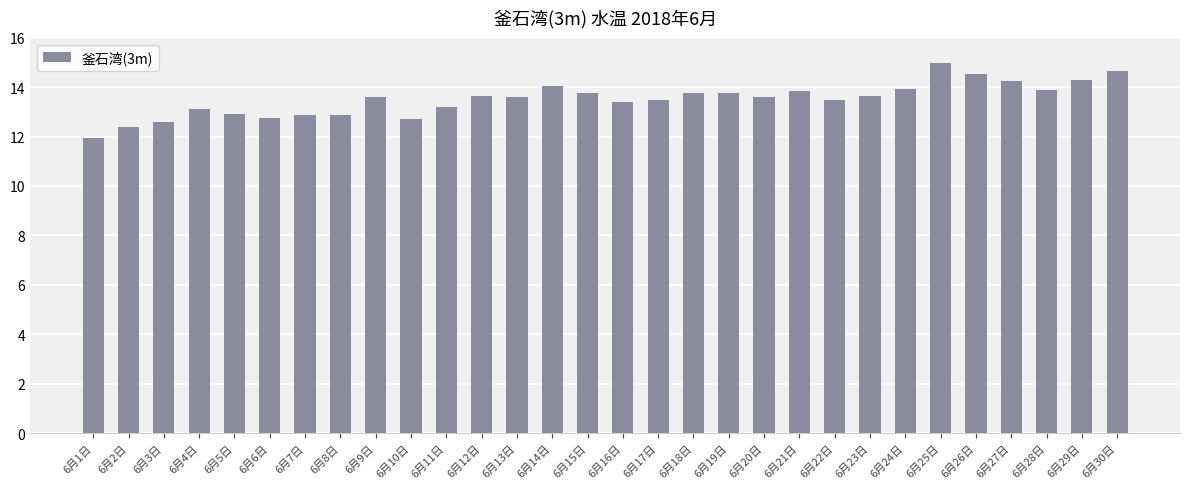

Is it true that the value at 6月8日 is 12.9?

True